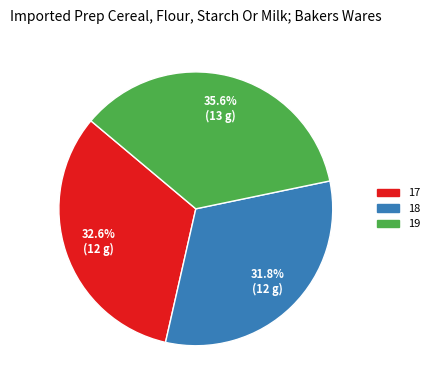

How many slices are in this pie chart?

3